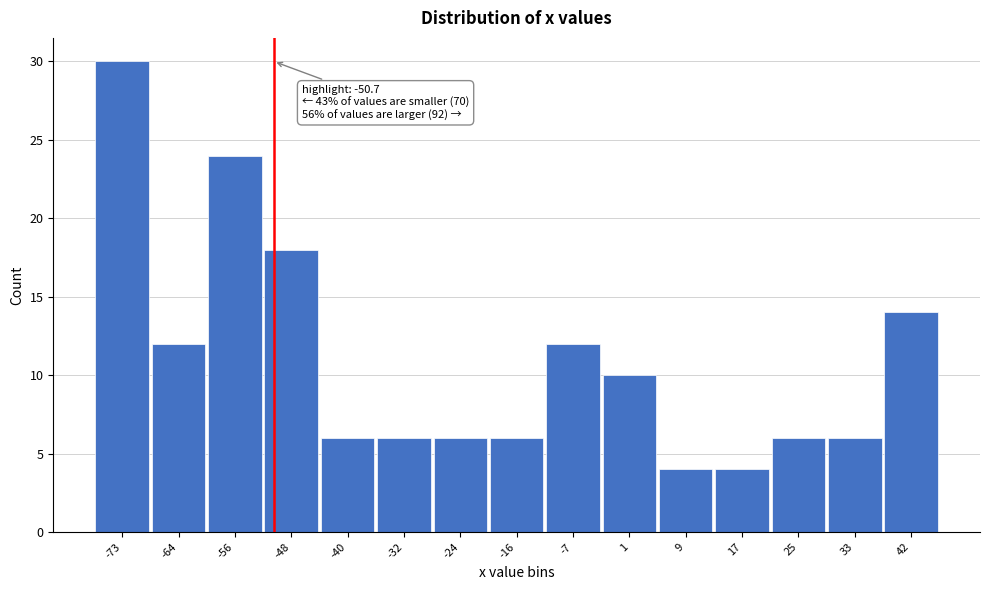

Which range on the x-axis has the tallest bar?

-77 to -69